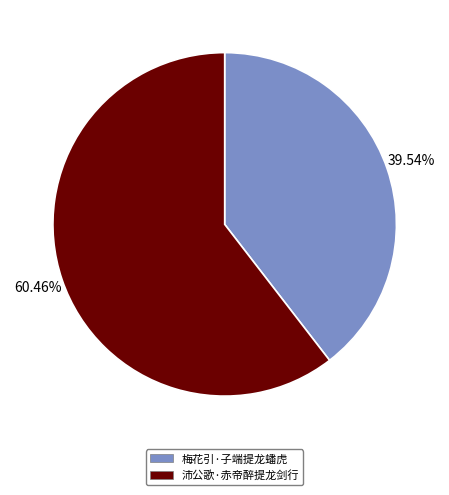

What percentage is the 梅花引·子端提龙蟠虎 slice, to the nearest percent?

40%